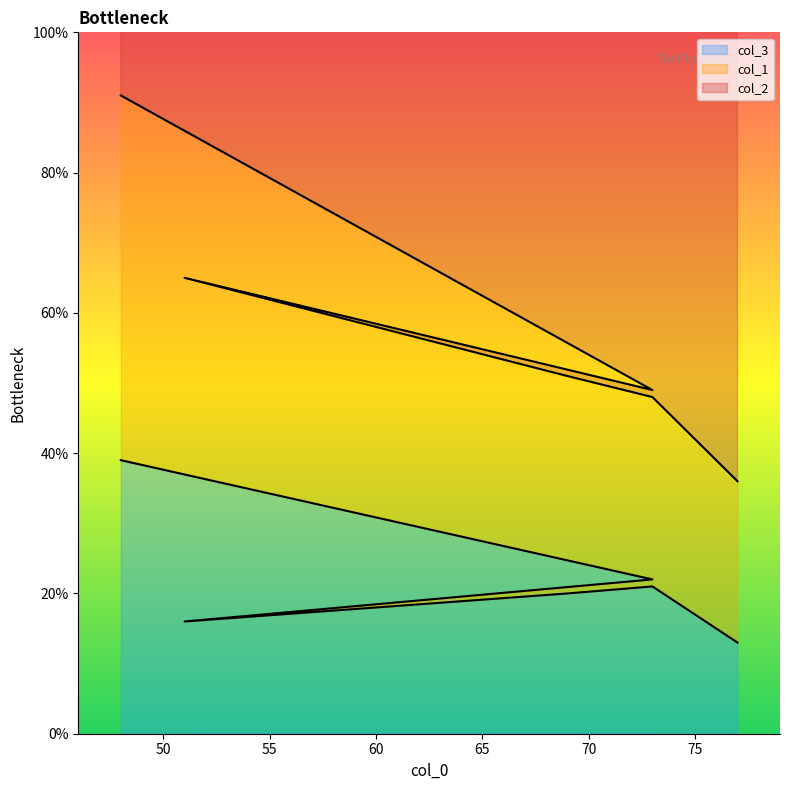

Where is the first local maximum for col_1?

51